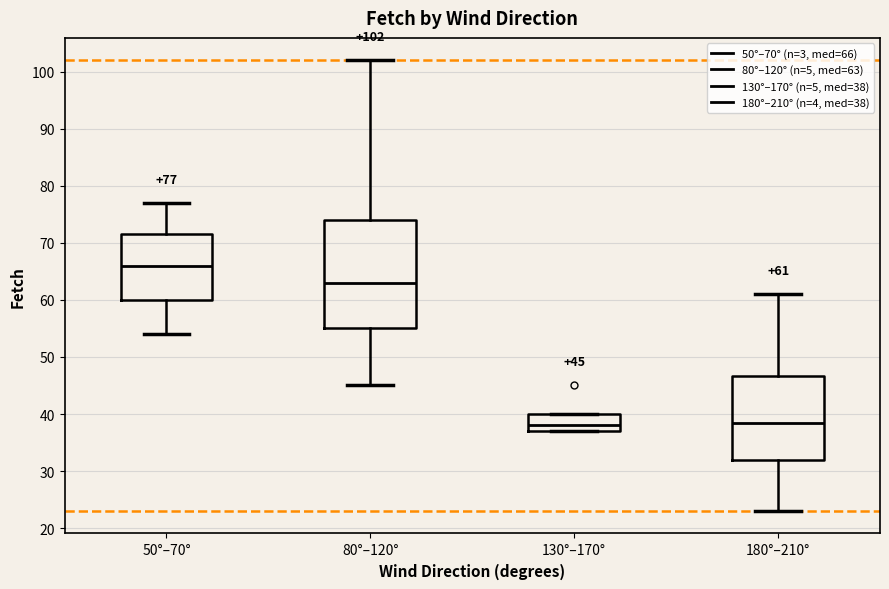

Which box is the tallest, from its lower edge to its upper edge?

80°–120°